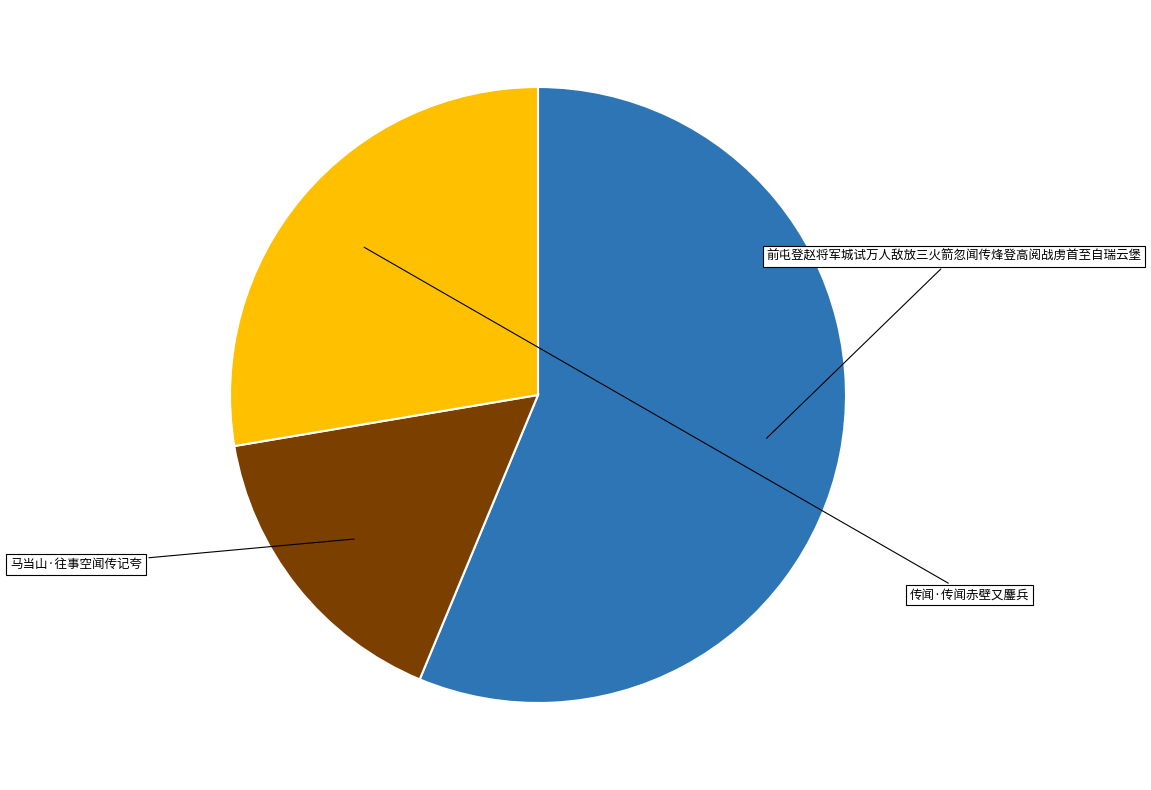

Combined, what portion of the pie is 马当山·往事空闻传记夸 and 传闻·传闻赤壁又鏖兵?

43.7%